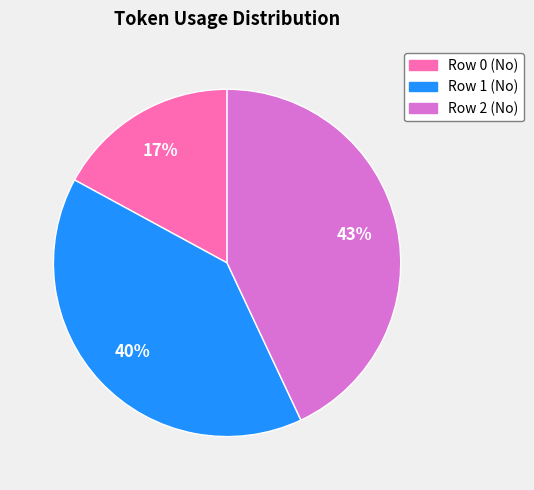

Between Row 0 (No) and Row 1 (No), which is larger?

Row 1 (No)